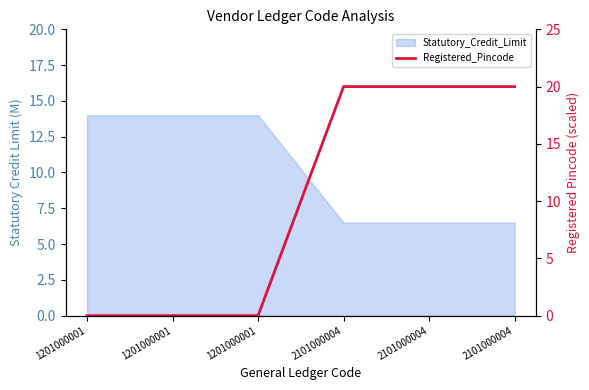

How many lines are shown in the chart?

1